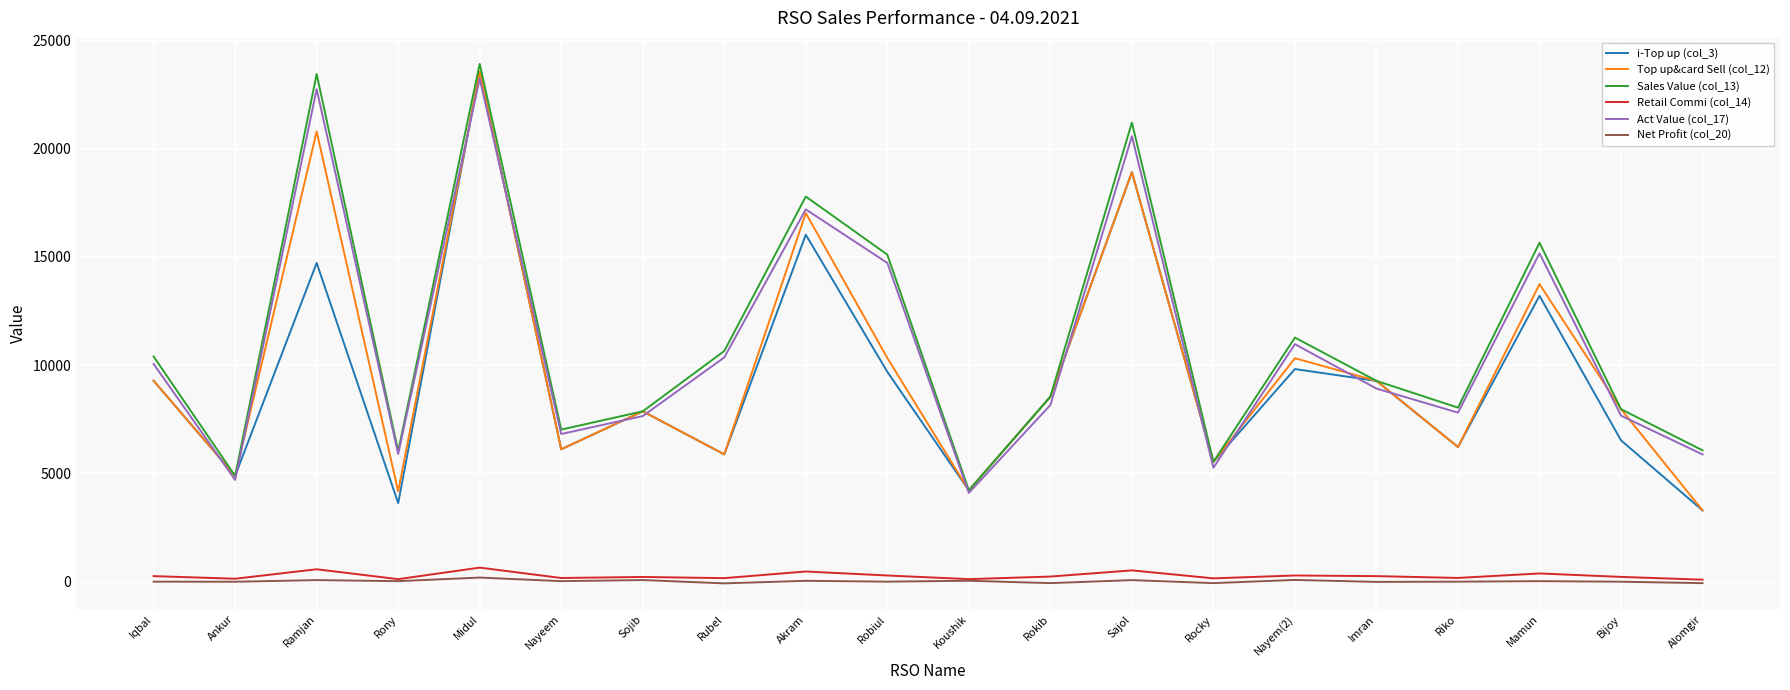

At which label is Top up&card Sell (col_12) closest to 13425?

Mamun